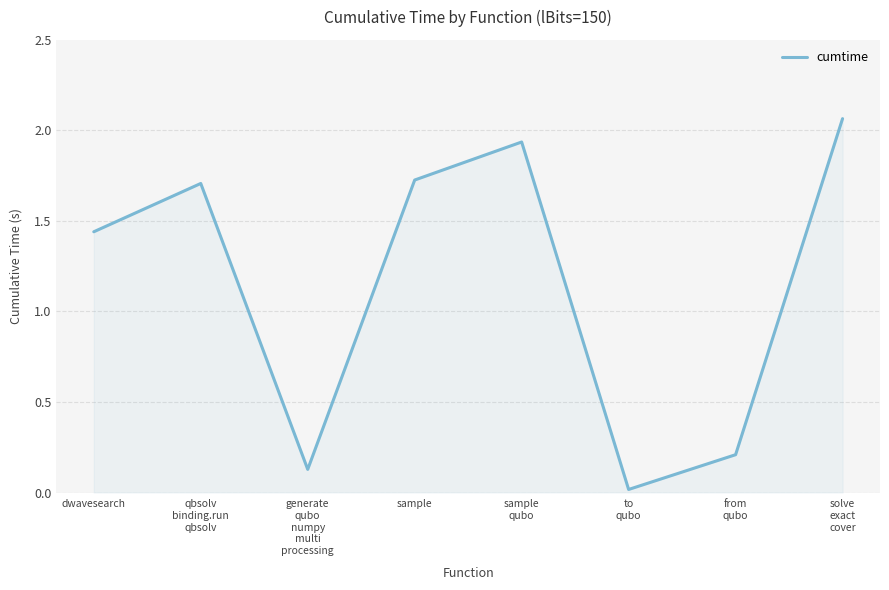

How many interior local valleys (lower than both neighbors) does the data have?

2